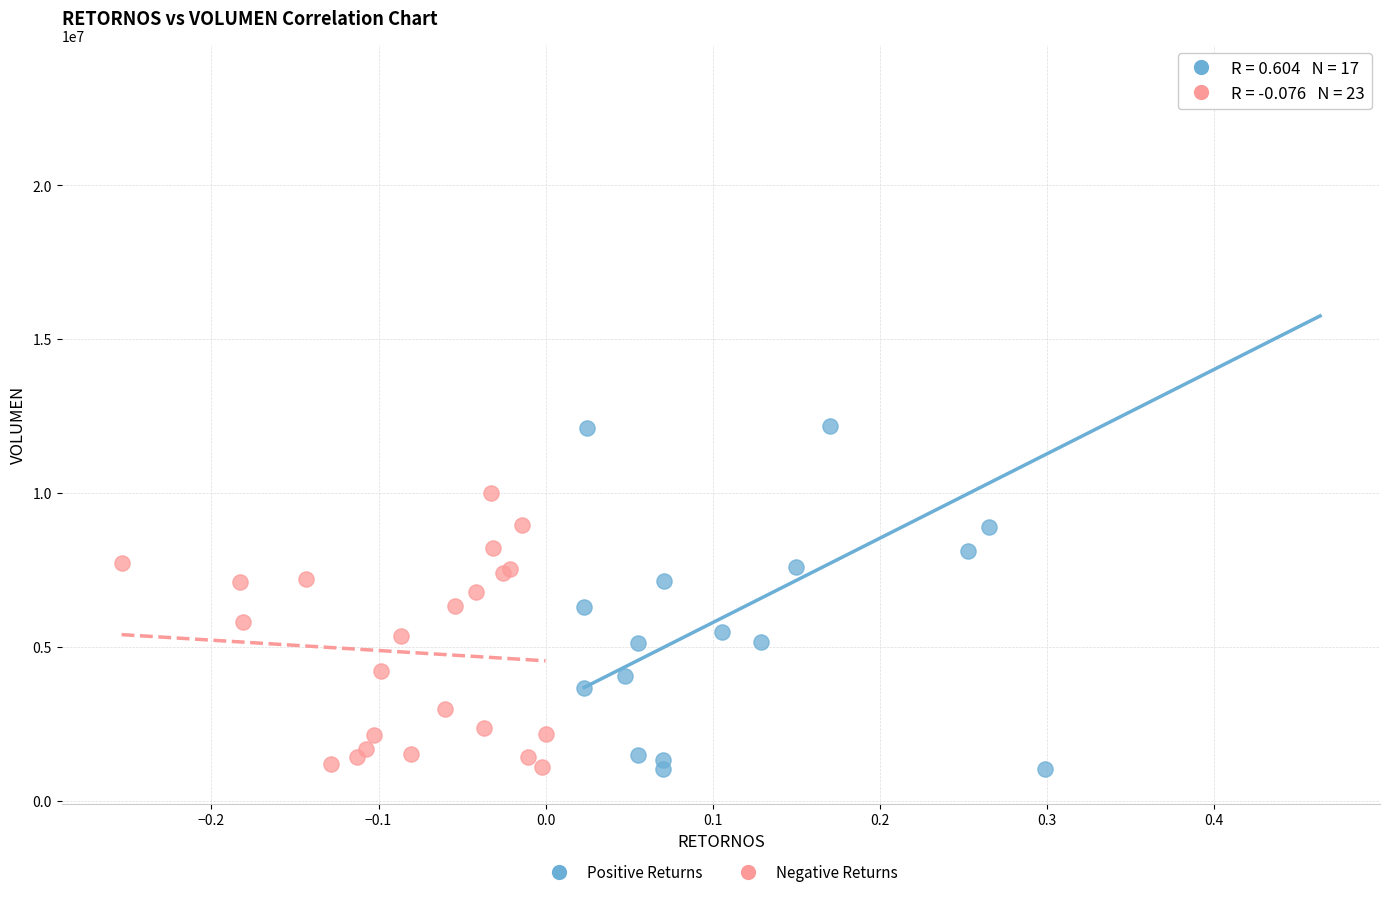

Which series reaches the maximum Y coordinate?

Positive Returns